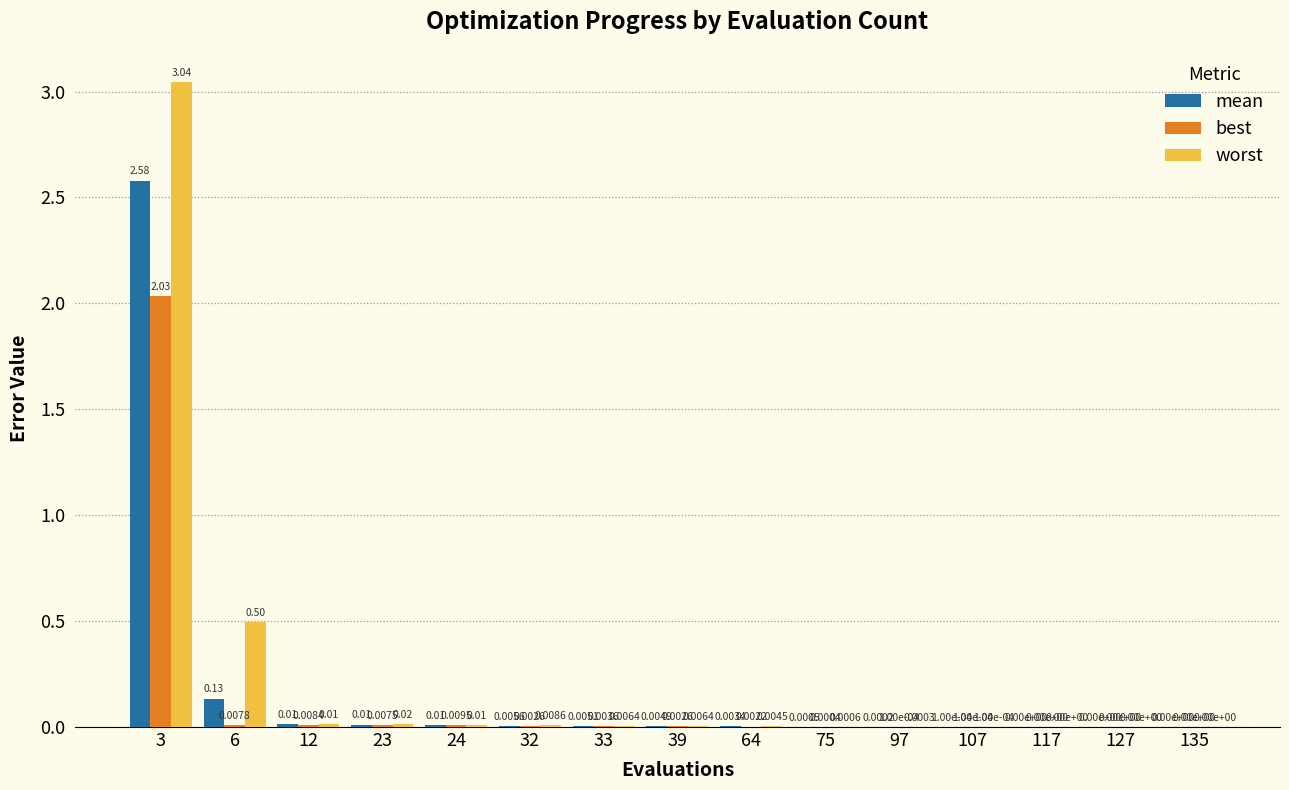

Between 23 and 64, which series saw the biggest shift?

worst